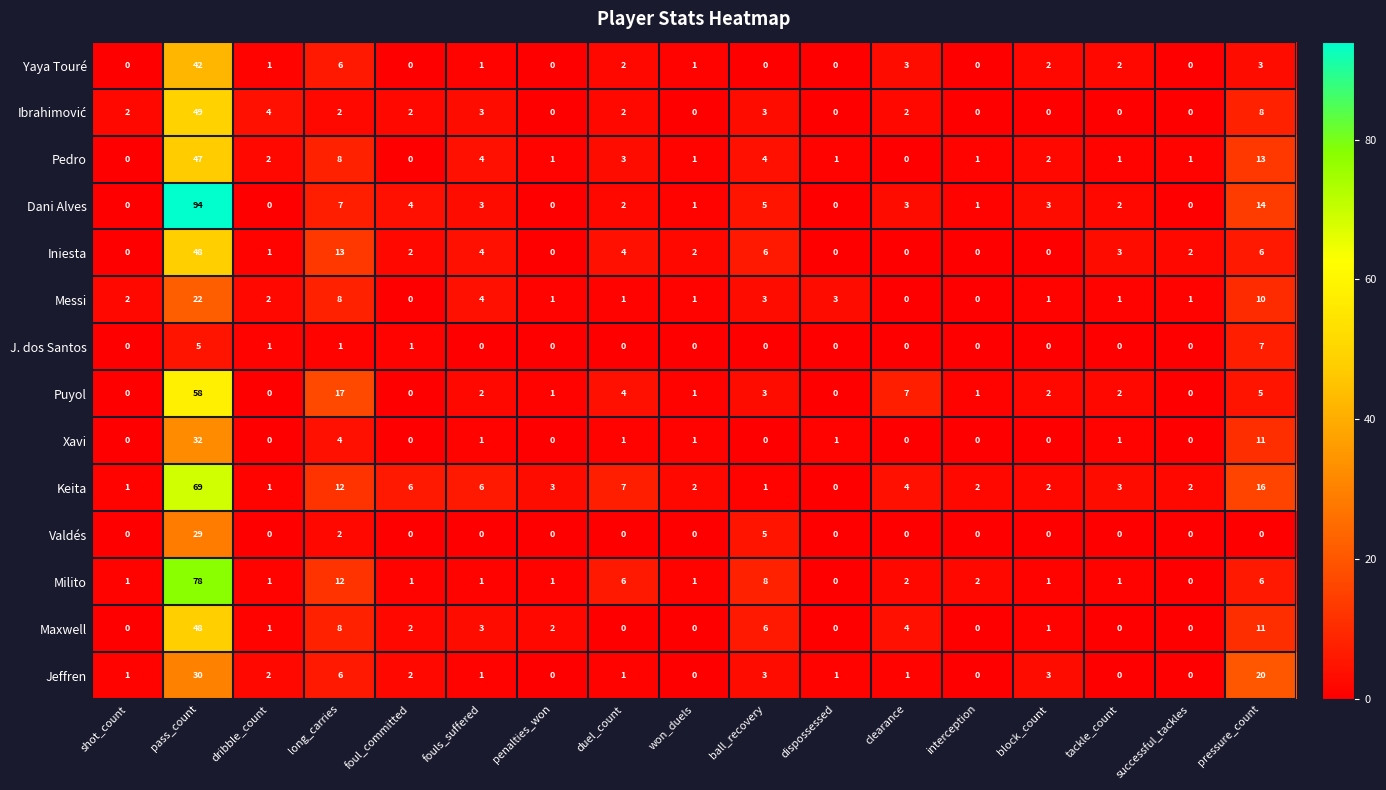

At which category does the chart reach its peak across all series?

pass_count